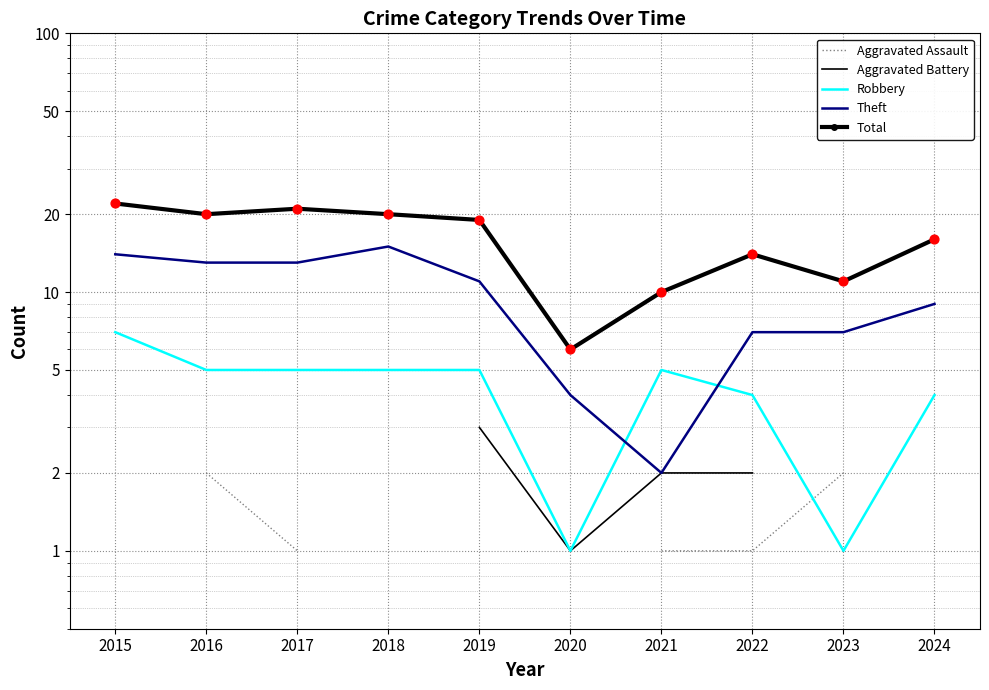

Which series reaches the minimum Y coordinate?

Aggravated Battery